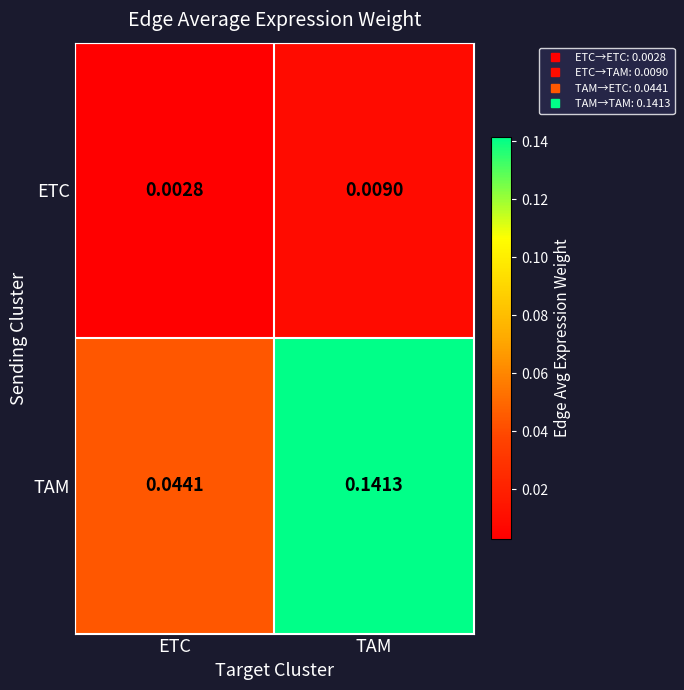

At which label does TAM reach its peak?

TAM